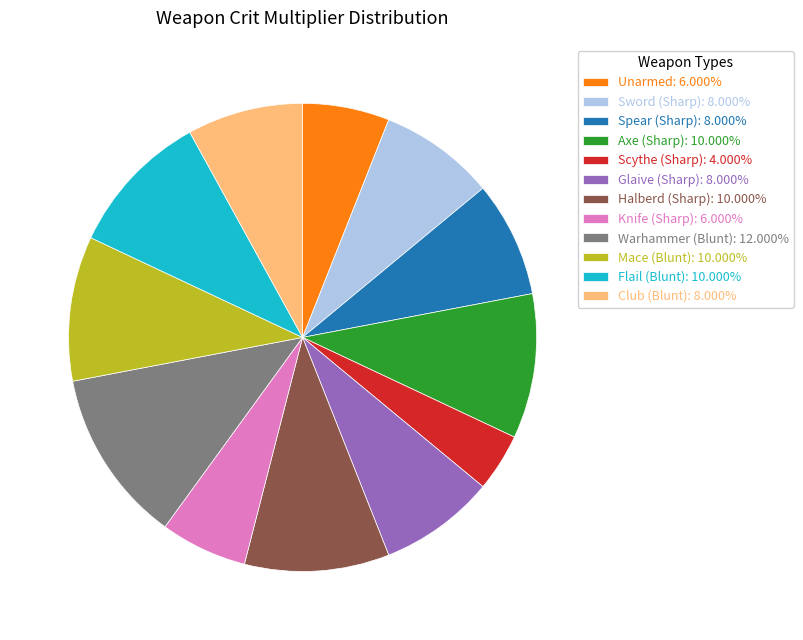

Between Knife (Sharp) and Flail (Blunt), which is larger?

Flail (Blunt)